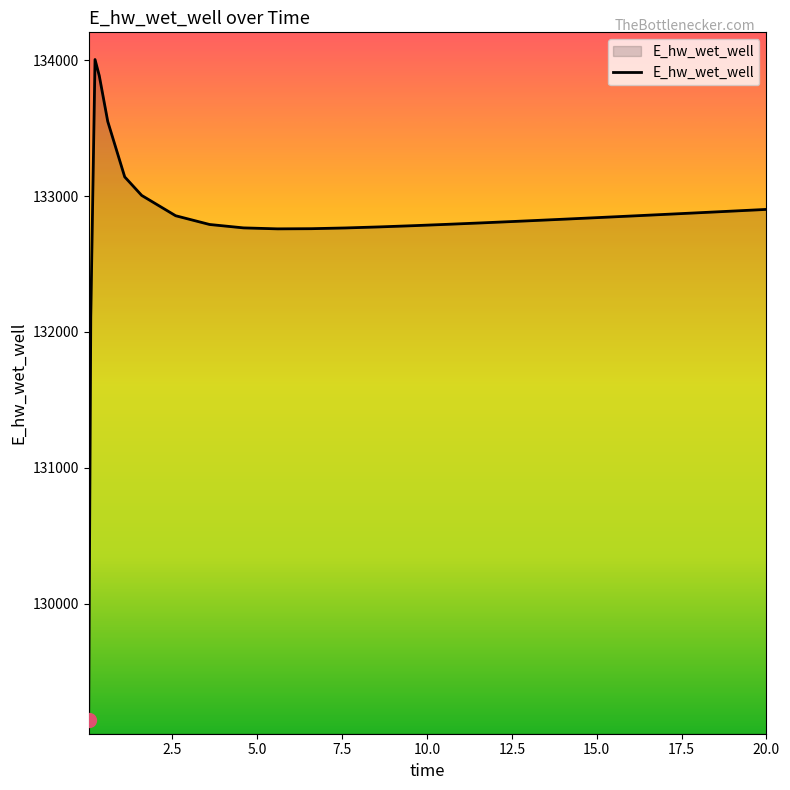

What is the greatest value displayed?

134004.7